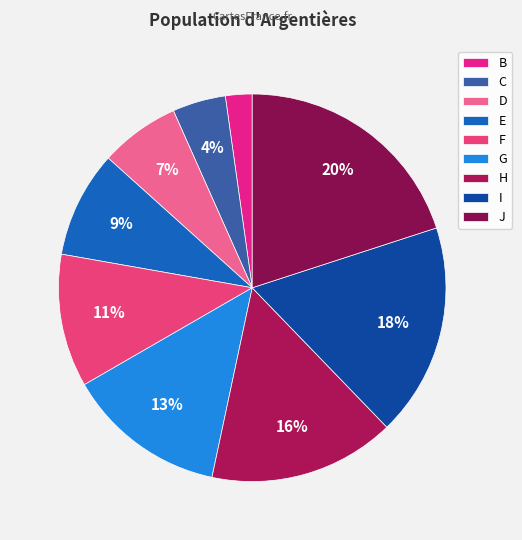

What is the largest slice in the pie chart?

J